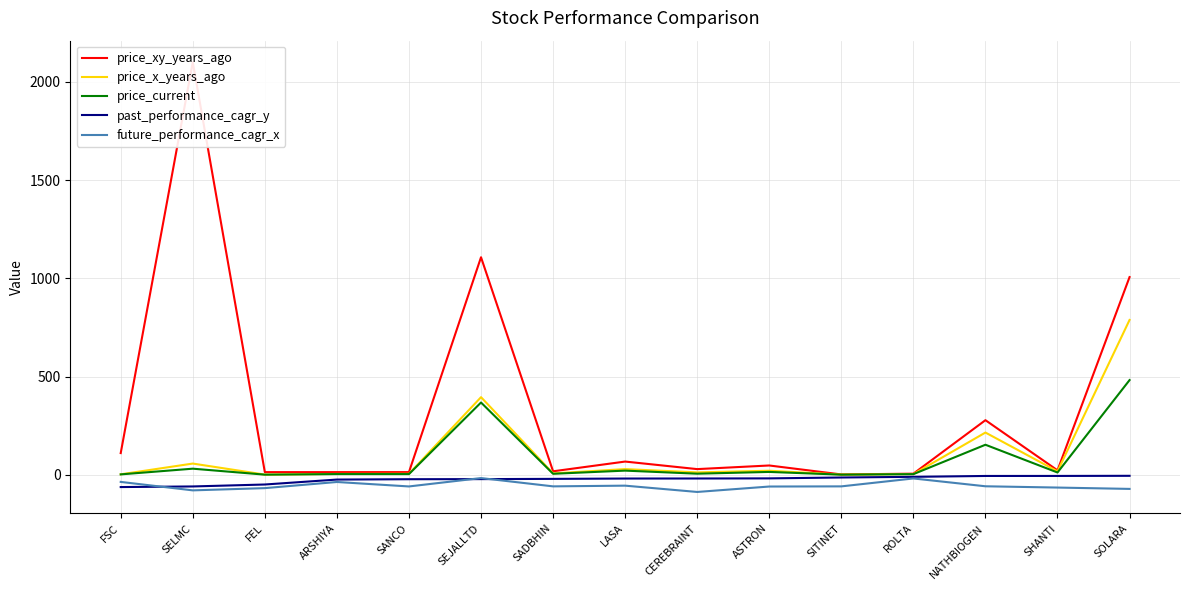

True or false: price_xy_years_ago and price_x_years_ago cross at least once.

False